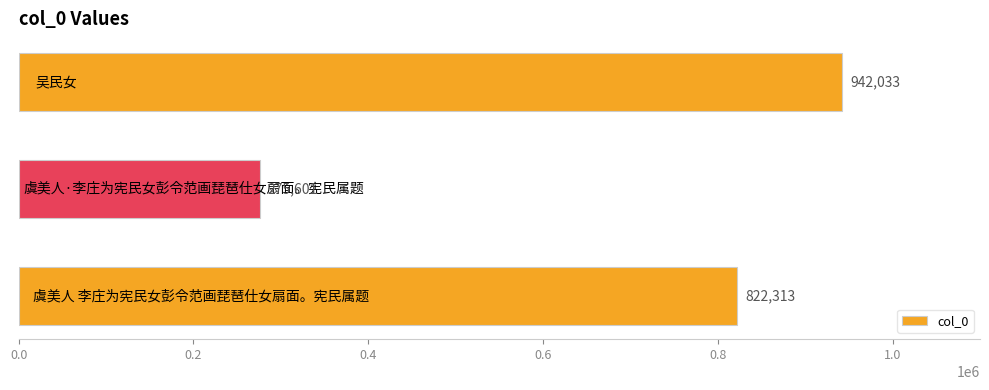

What is the average value?

679982